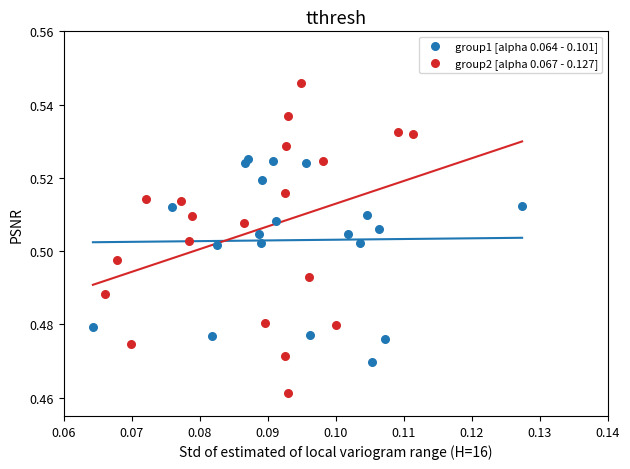

What are all the series names shown in the legend?

group1 [alpha 0.064 - 0.101], group2 [alpha 0.067 - 0.127]